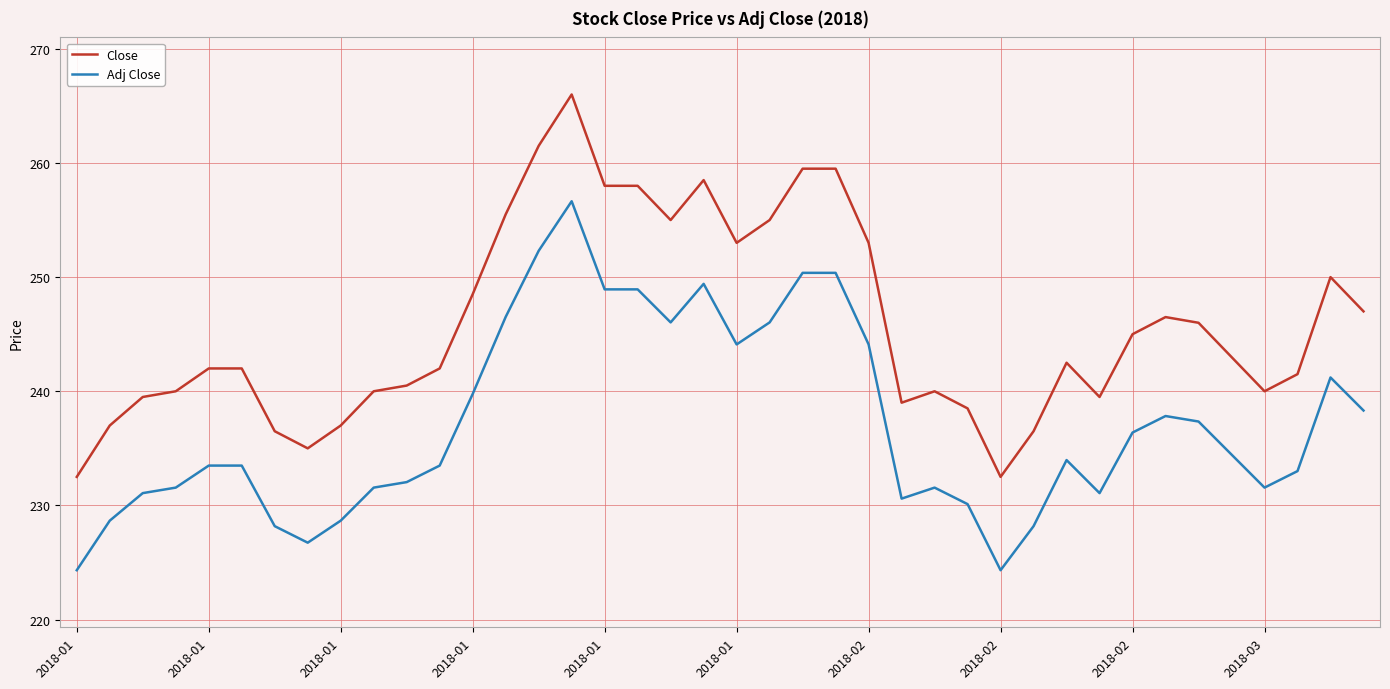

Which series has the widest spread of values?

Close